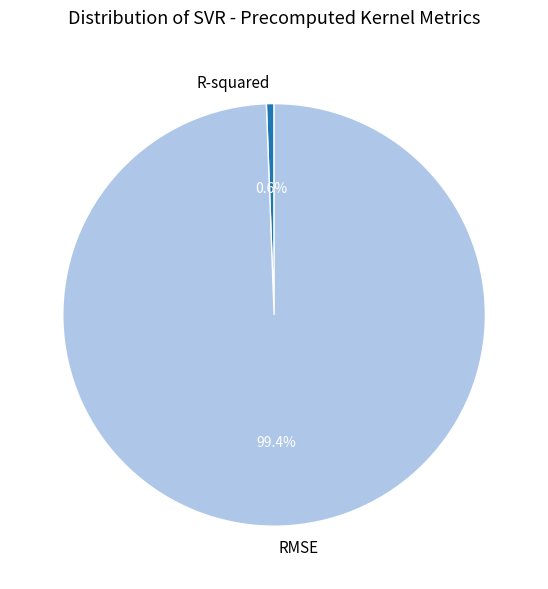

To the nearest percent, what is the combined percentage of RMSE and R-squared?

100%